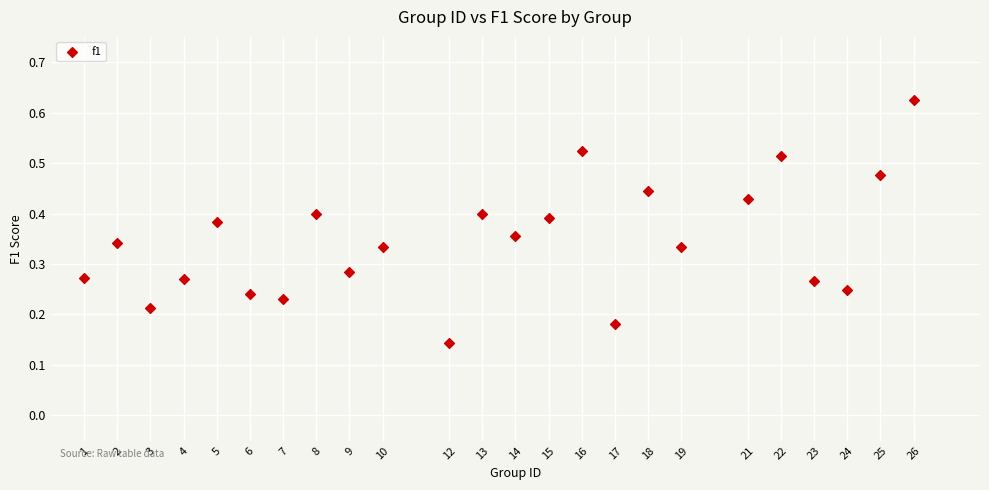

What is the range of X values (max minus min)?

25.0